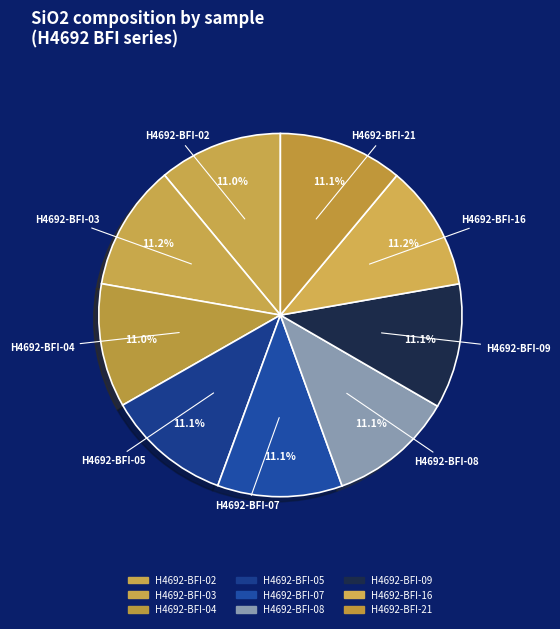

What percentage is the H4692-BFI-07 slice, to the nearest percent?

11%